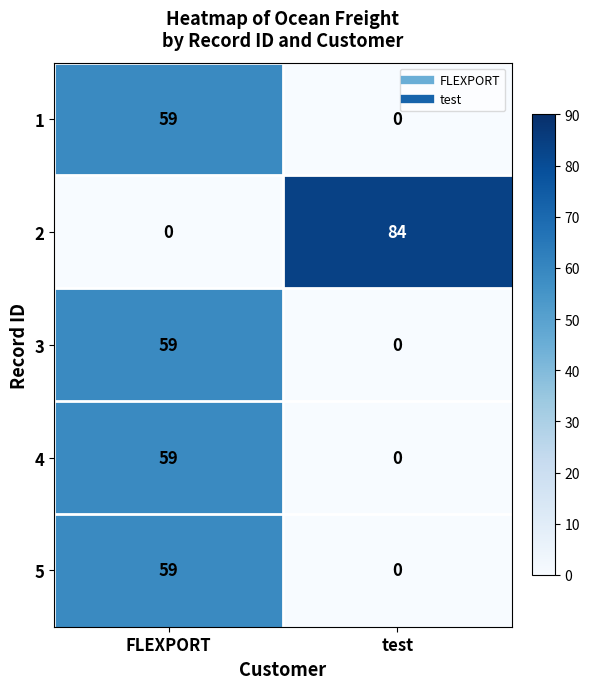

What is the difference between the highest and lowest values at test?

84